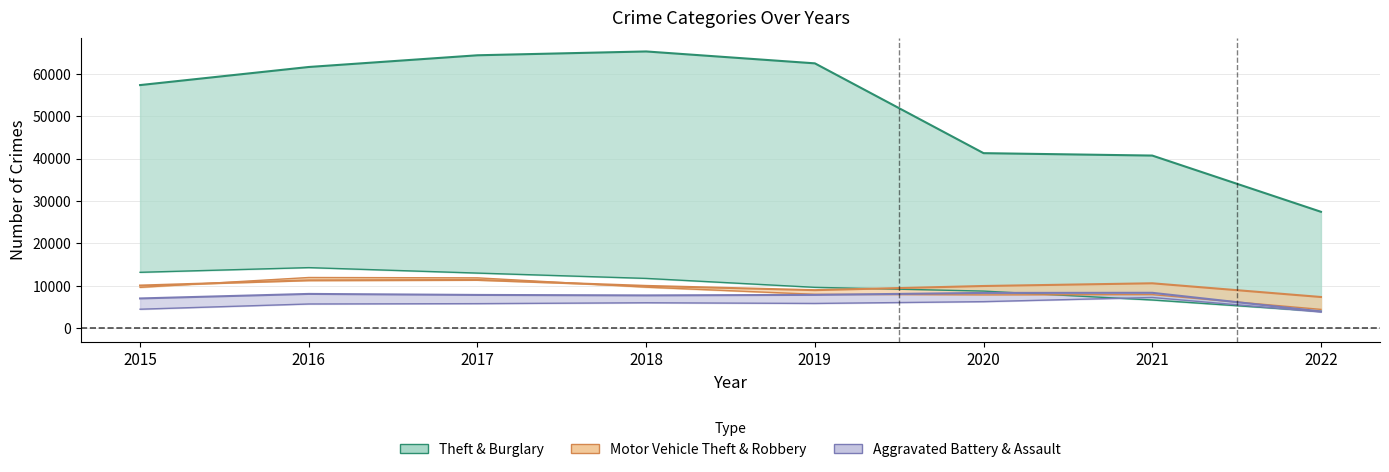

What is the spread (max minus min) of values at 2016?

55906